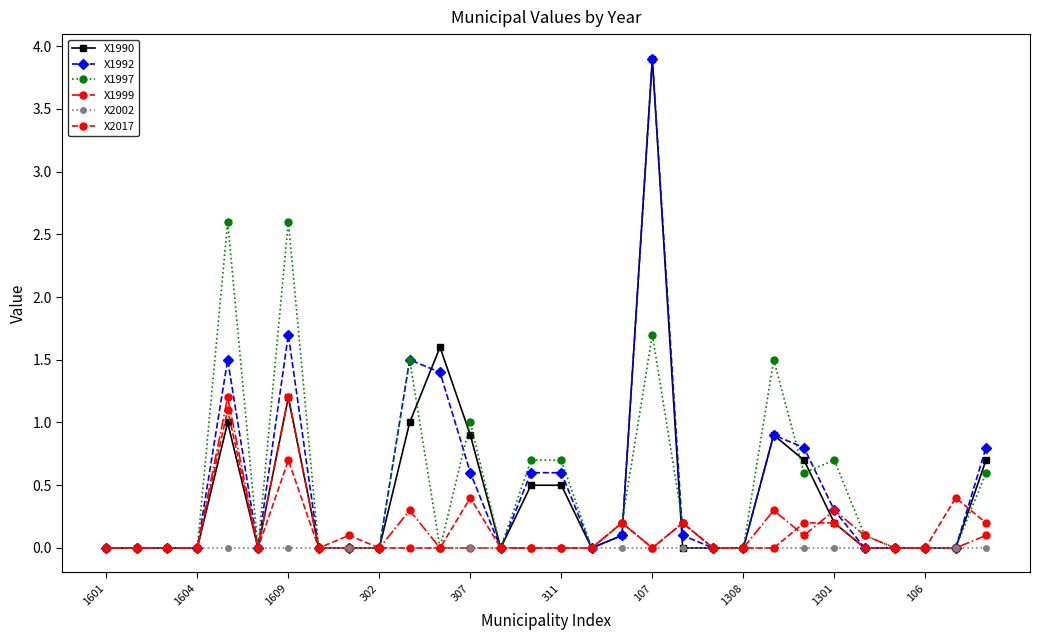

What is the maximum value shown in the chart?

3.9